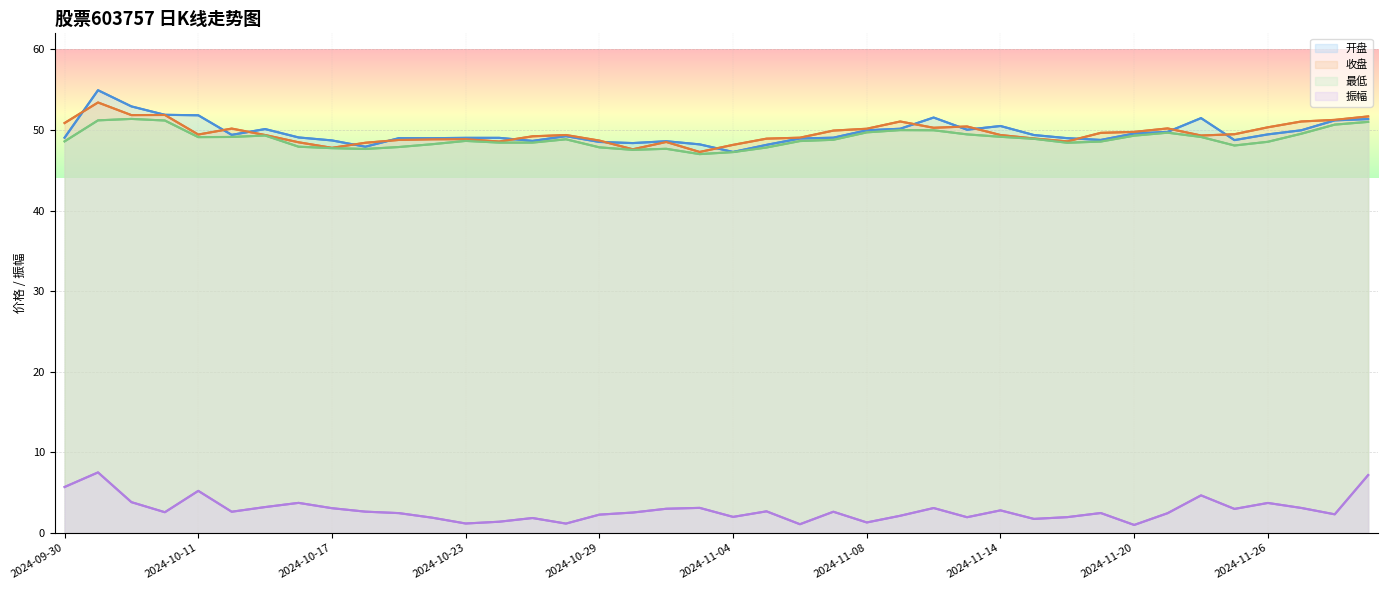

At which category is the sum across all series the highest?

2024-10-08